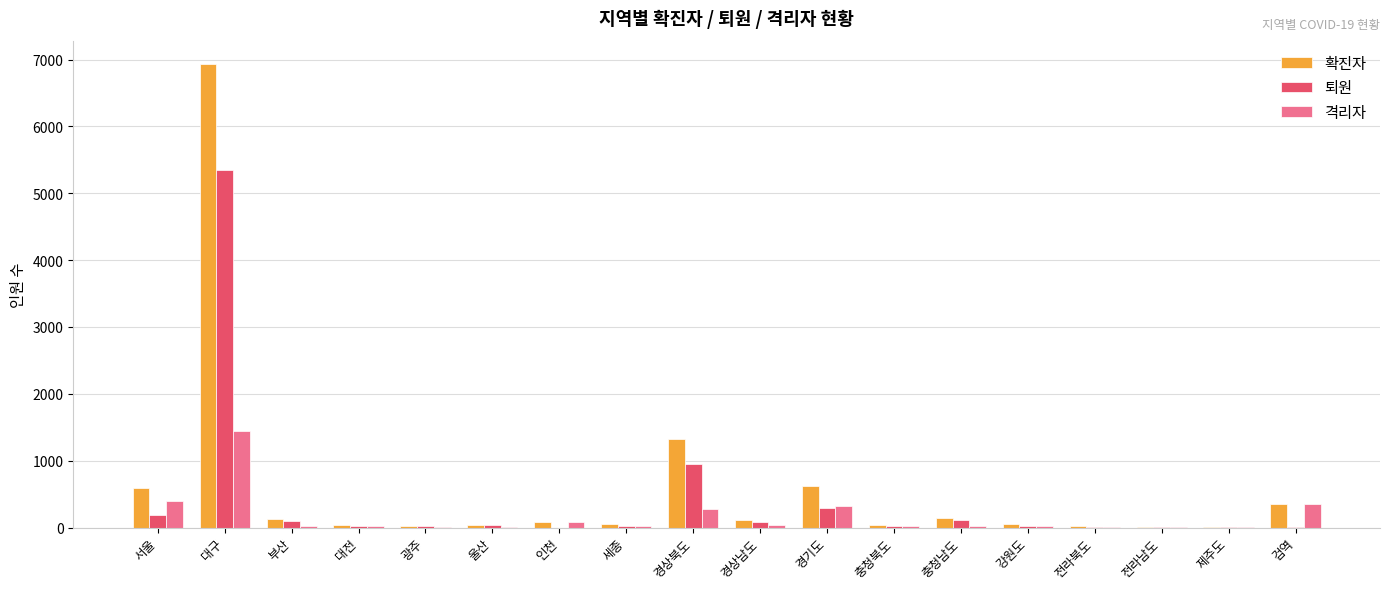

What is the total value across all series at 경기도?

1237